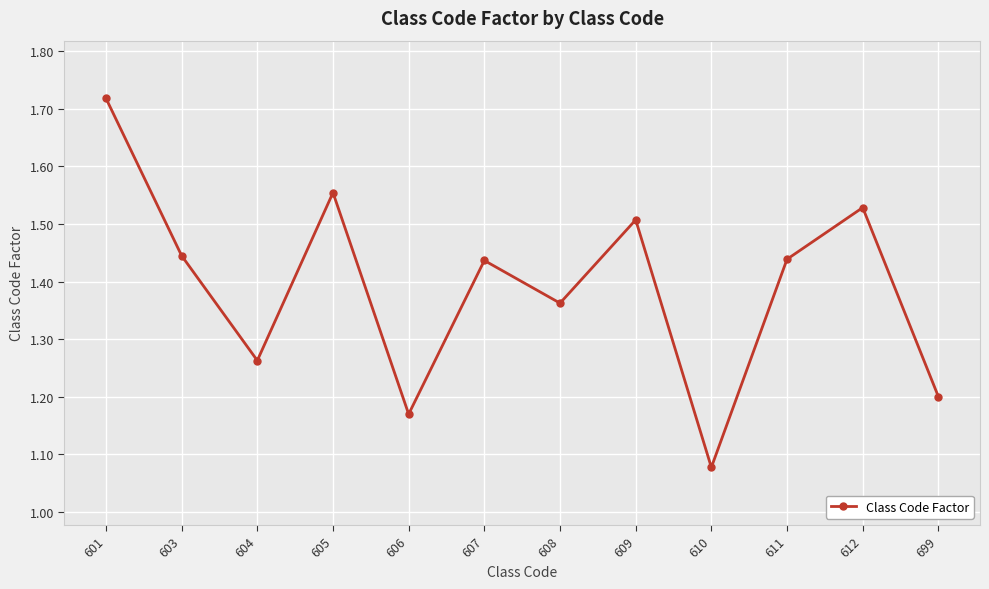

Is this an area chart (filled region under the line)?

No